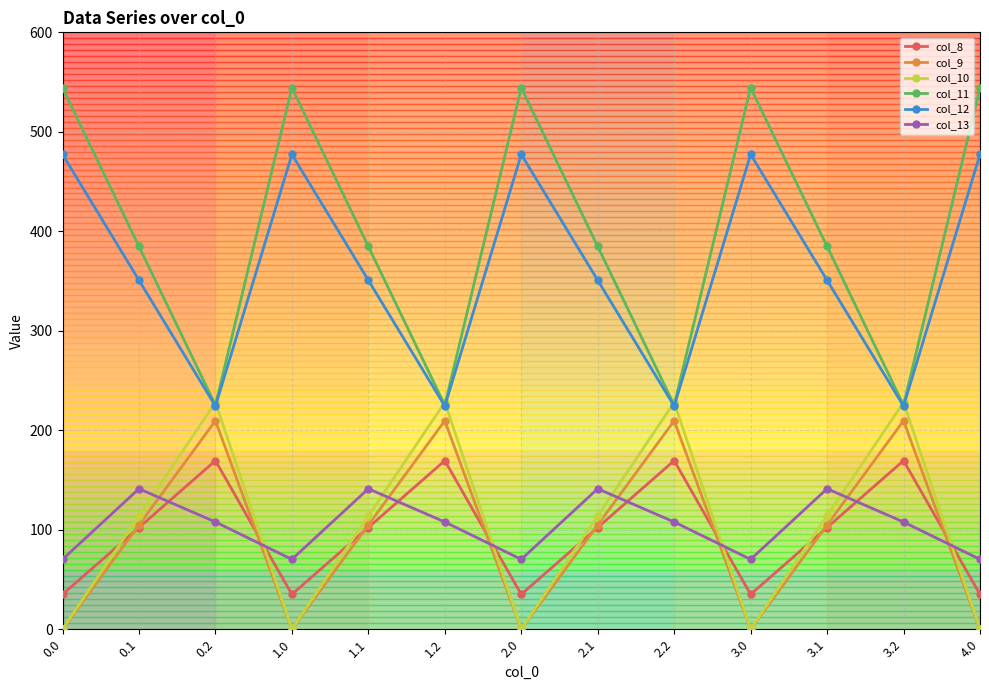

The col_9 series shows 0.0 at 3.0. True or false?

True